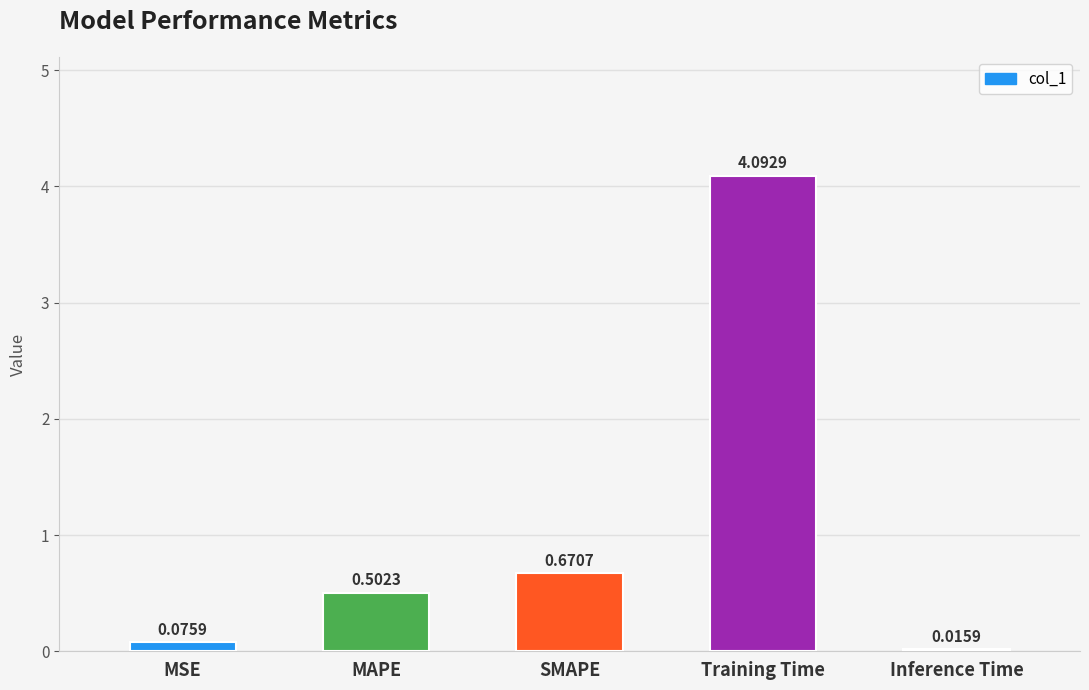

At which category does the chart reach its peak across all series?

Training Time